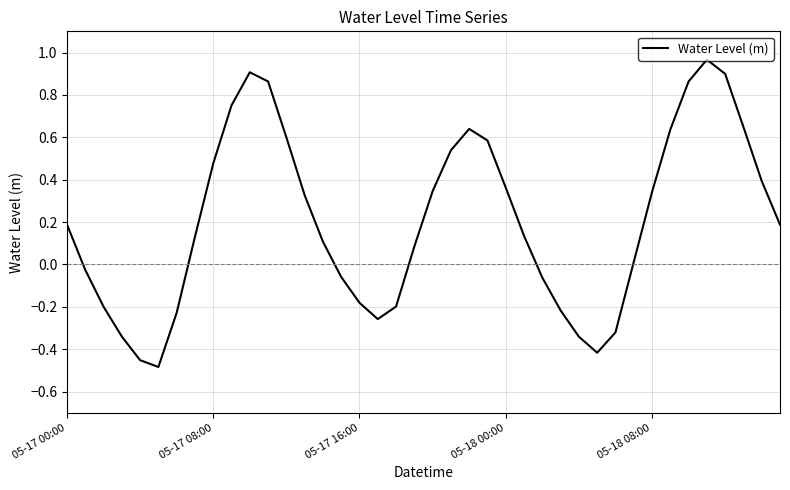

What is the difference between the maximum and minimum values?

1.5